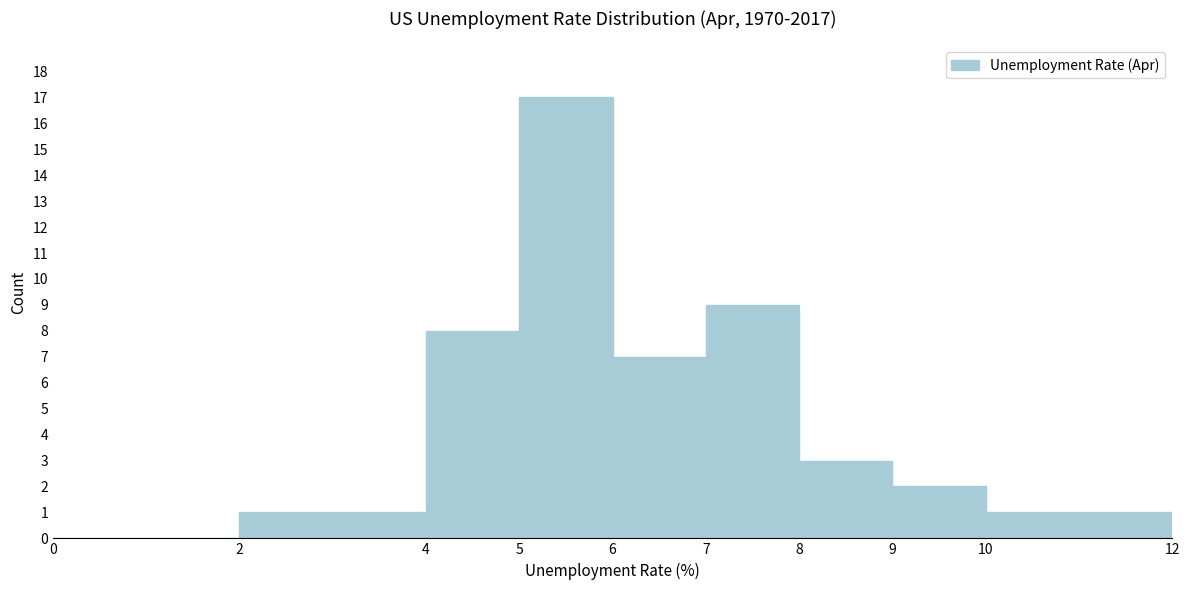

What is the height of the bar covering 6 to 7 on the x-axis? The values are not printed on the chart, so give them approximately, as read against the axis.

7